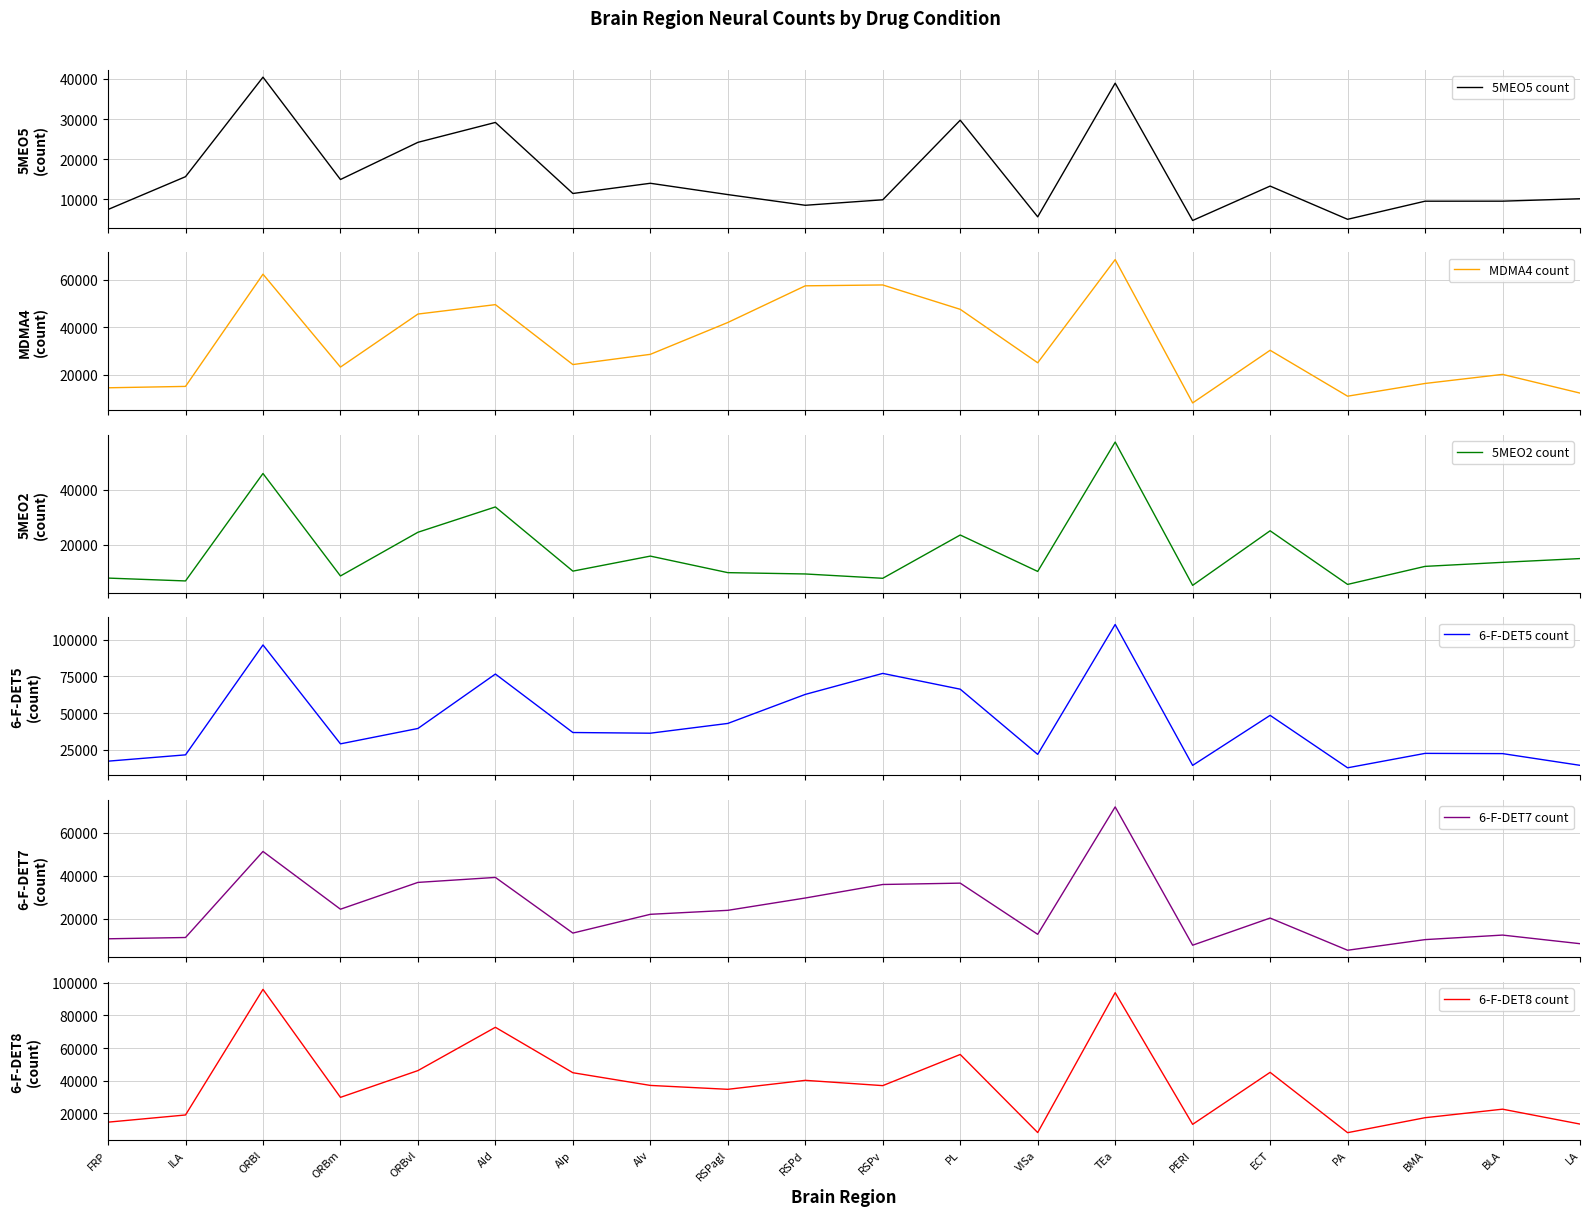

Which has a higher value, ORBvl or BLA?

ORBvl